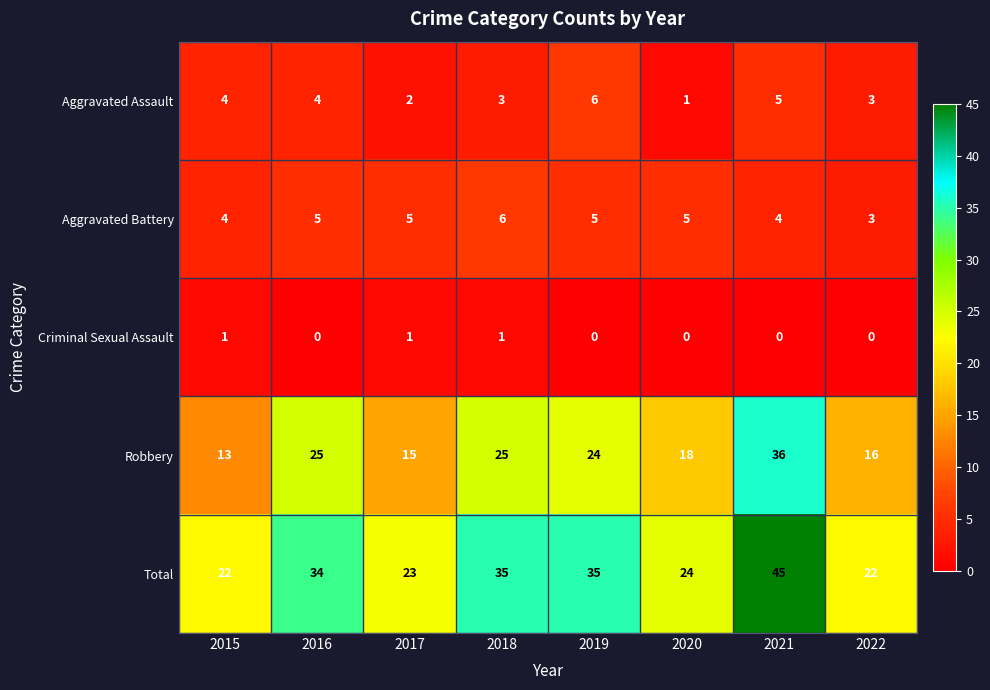

Count the Aggravated Battery values in the range 4 to 5.

6